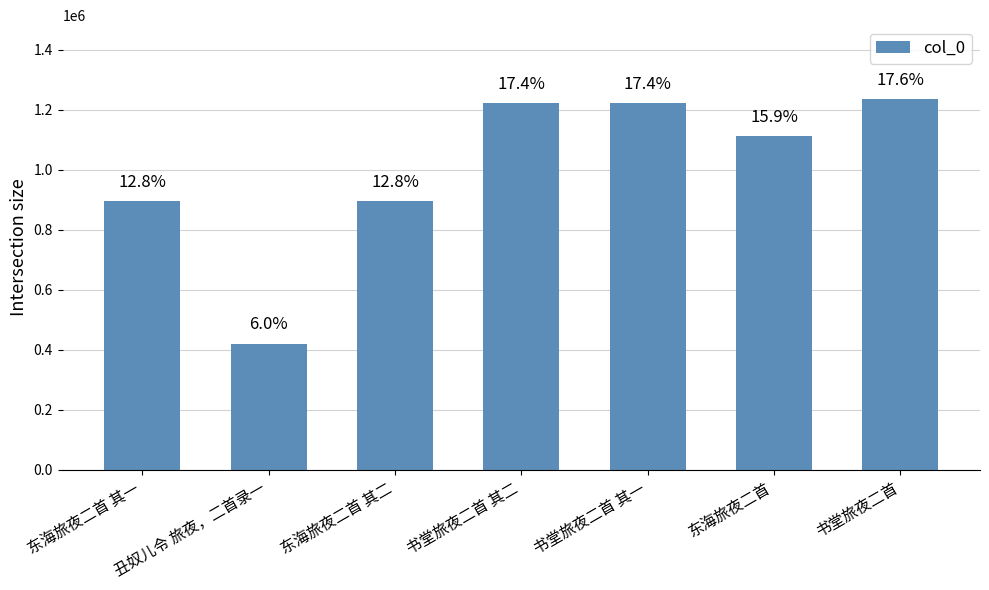

What is the average value?

1000746